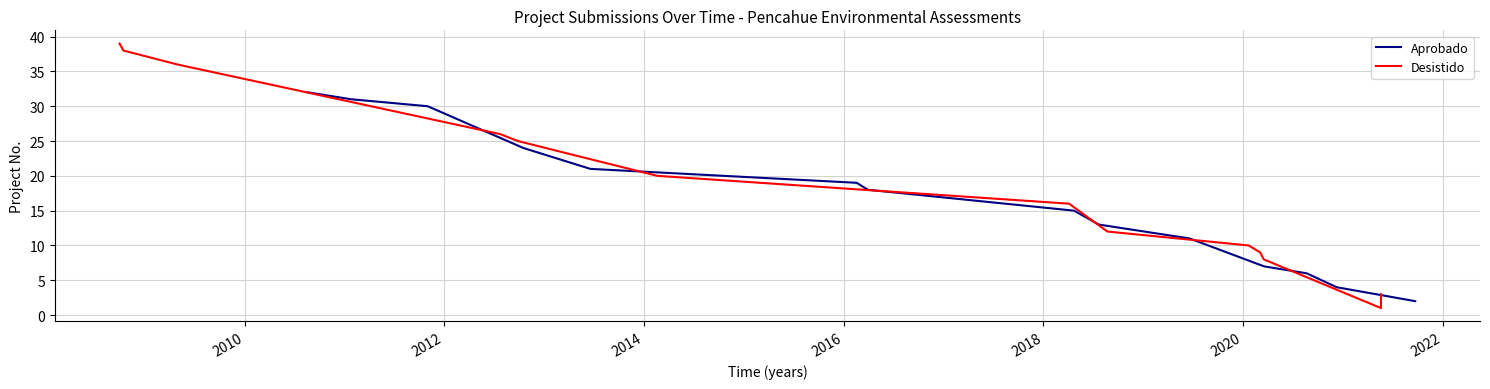

How many data points in Aprobado are less than 18?

7